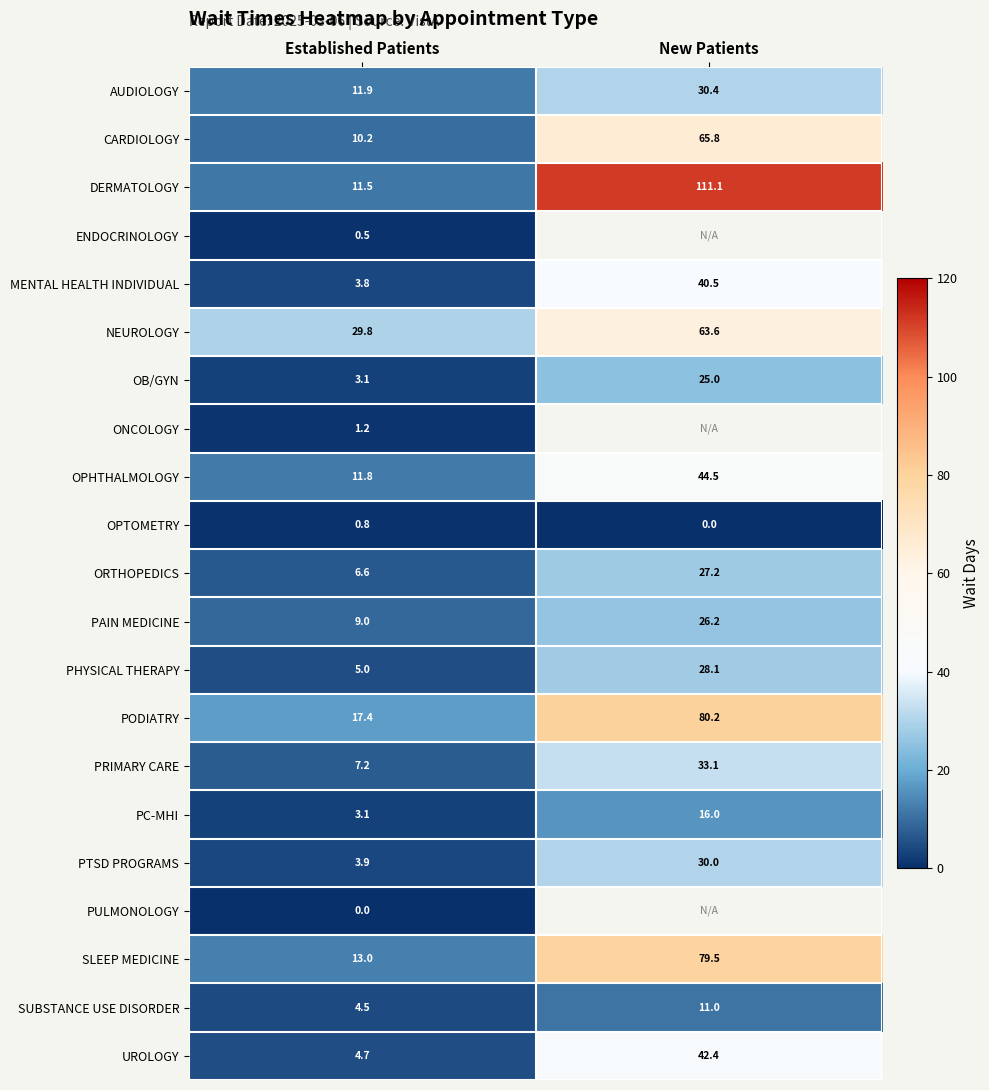

Rank the categories by PRIMARY CARE value from highest to lowest.

New Patients, Established Patients